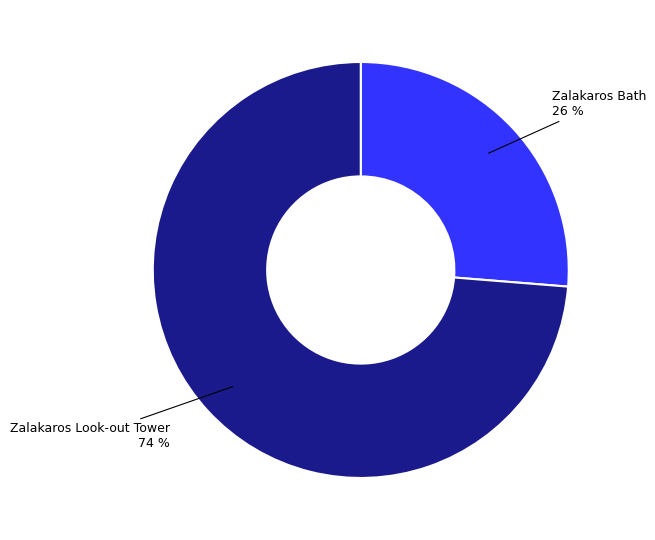

To the nearest percent, what is the average slice percentage?

50%